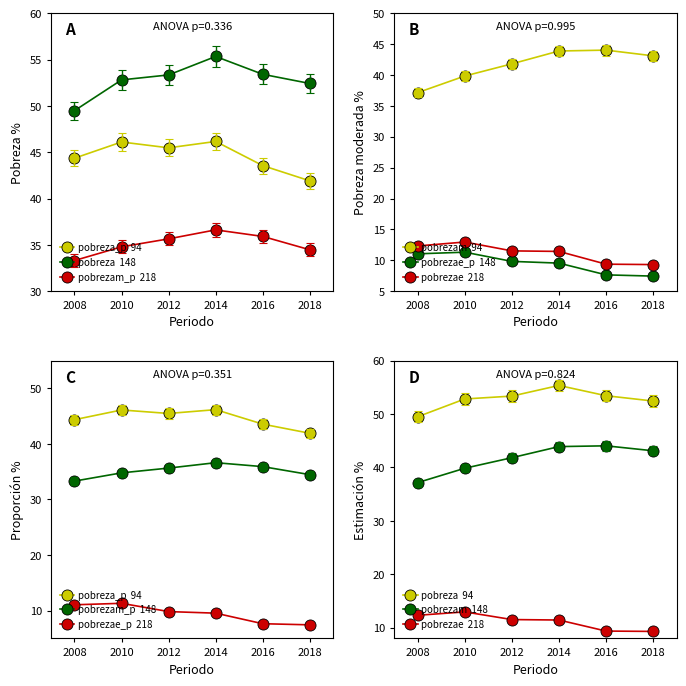

At which category does the chart reach its peak across all series?

2014